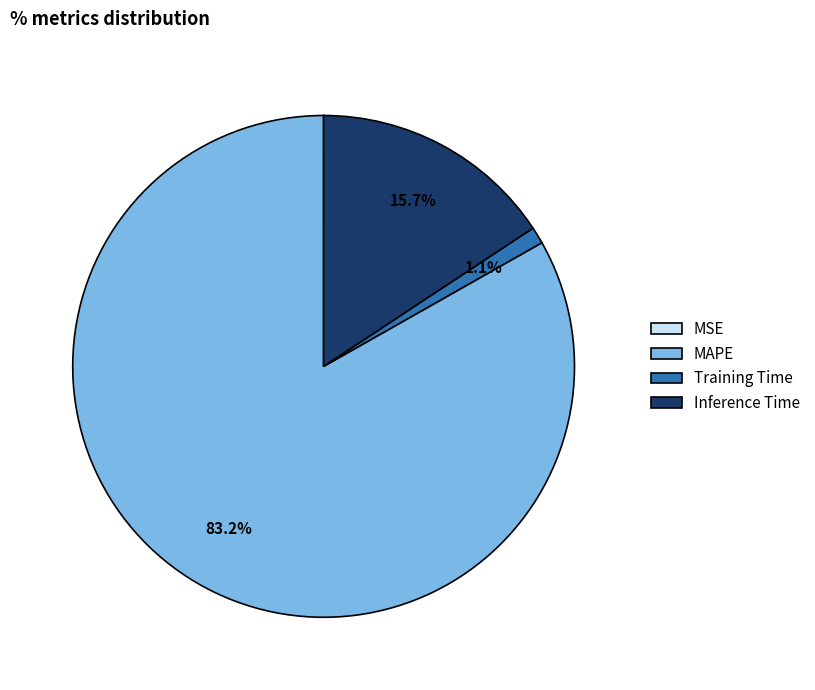

The Training Time slice represents 1% of the pie. True or false?

True